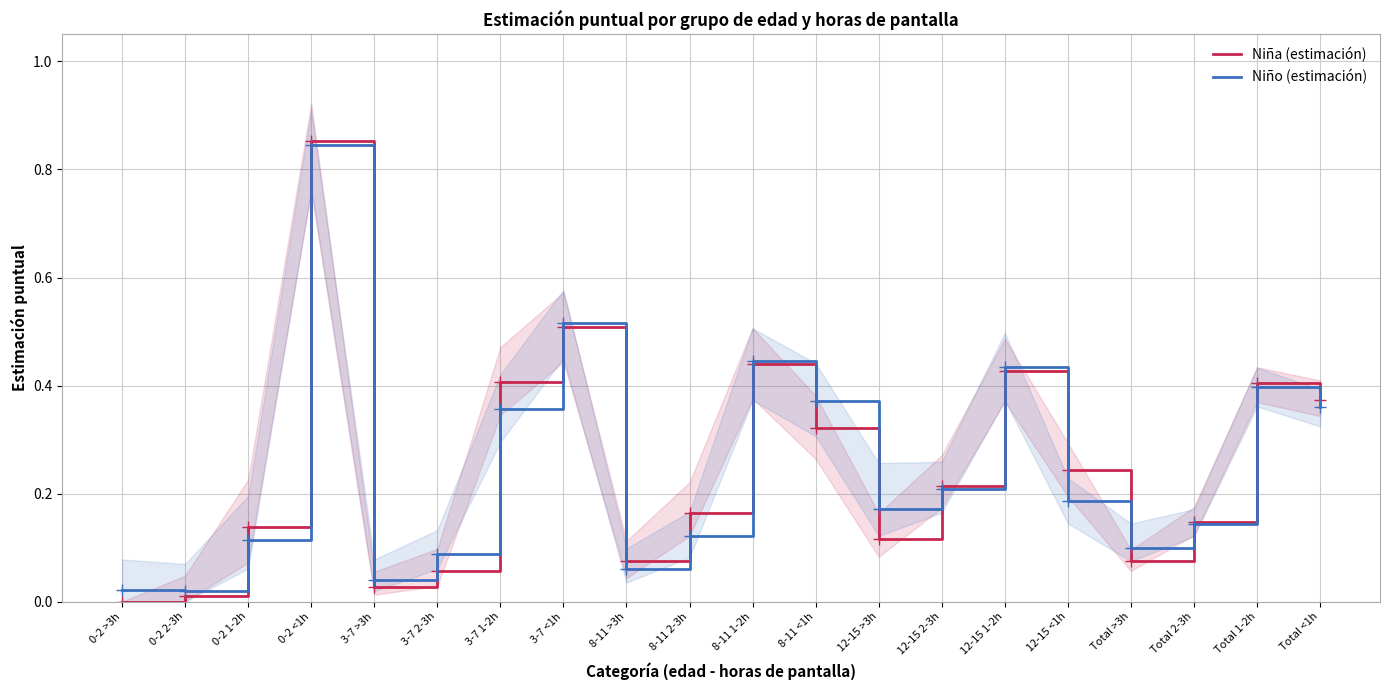

Where is the first local maximum for Niña (estimación)?

0-2 <1h